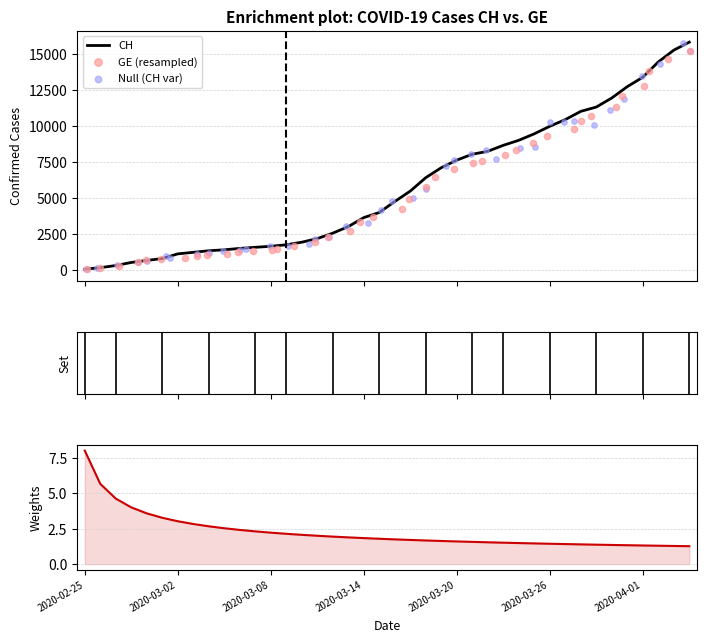

Is the value of Null (CH var) at 10 greater than the value of GE (resampled) at 36?

No